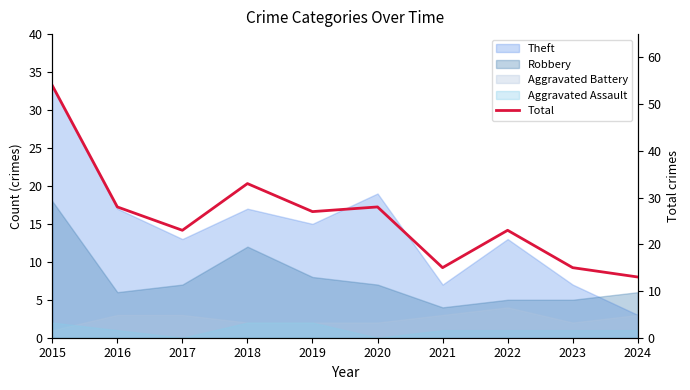

Is it true that the value at 2015 is 54?

True